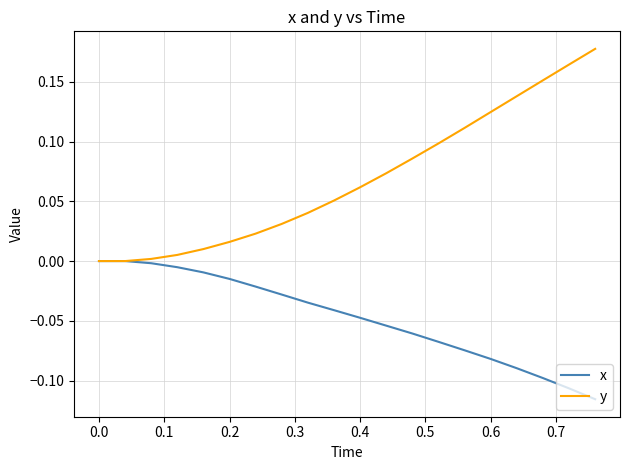

Which series has the largest total across all categories?

y